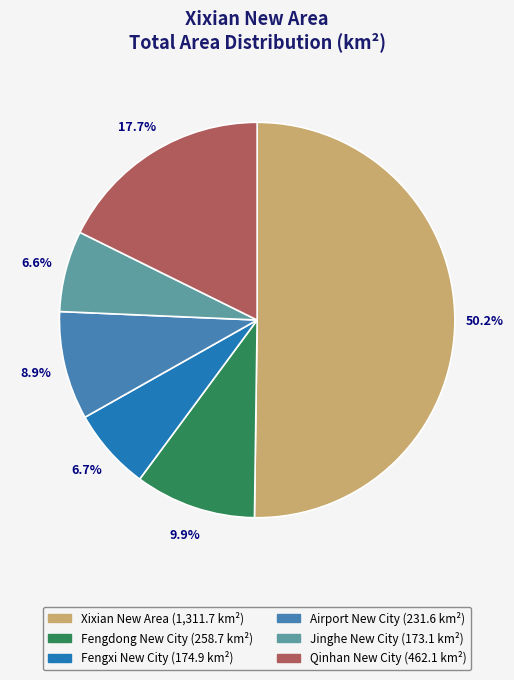

Which slice represents more than half of the pie?

Xixian New Area